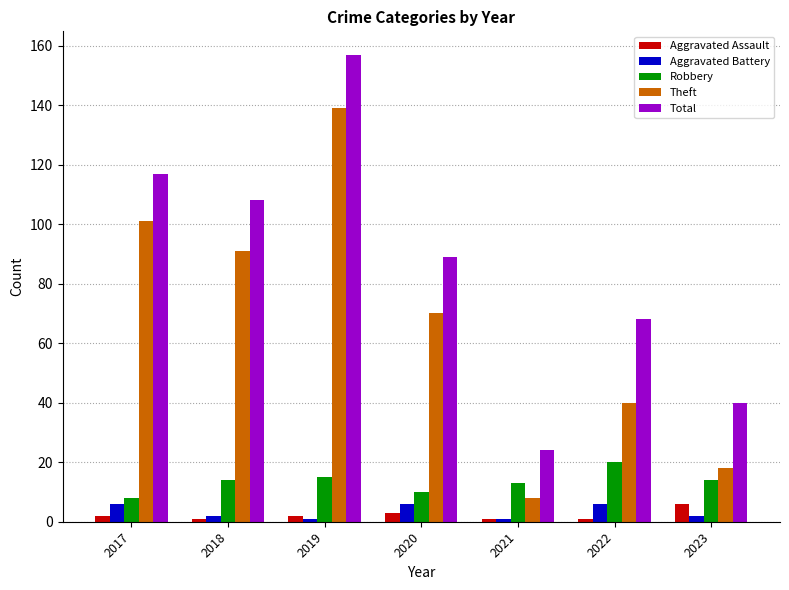

Reading left to right, transcribe all the data shown in this chart.

Aggravated Assault: 2017=2	2018=1	2019=2	2020=3	2021=1	2022=1	2023=6
Aggravated Battery: 2017=6	2018=2	2019=1	2020=6	2021=1	2022=6	2023=2
Robbery: 2017=8	2018=14	2019=15	2020=10	2021=13	2022=20	2023=14
Theft: 2017=101	2018=91	2019=139	2020=70	2021=8	2022=40	2023=18
Total: 2017=117	2018=108	2019=157	2020=89	2021=24	2022=68	2023=40